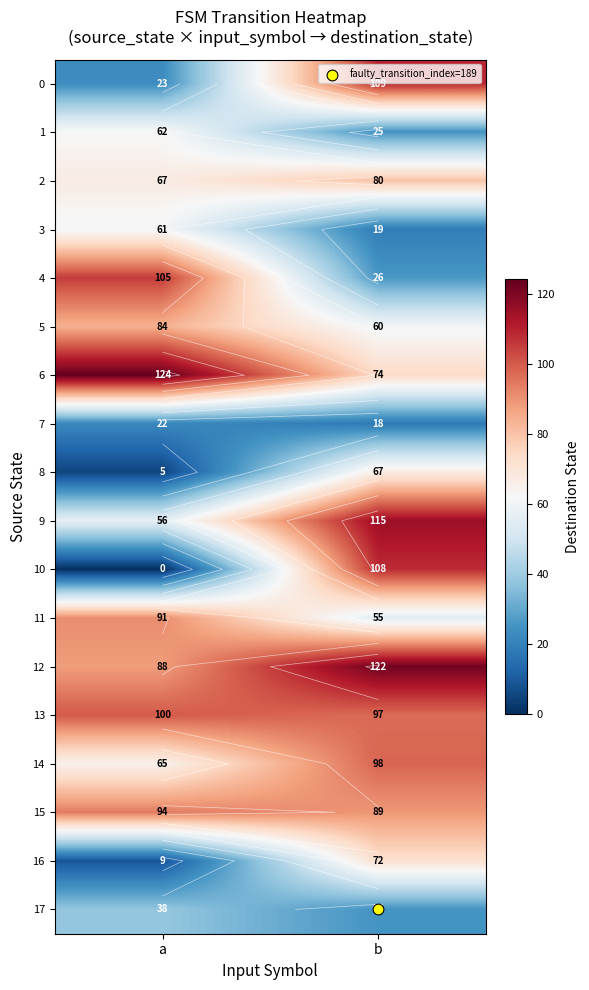

Where is 6 nearest to the value 99?

a